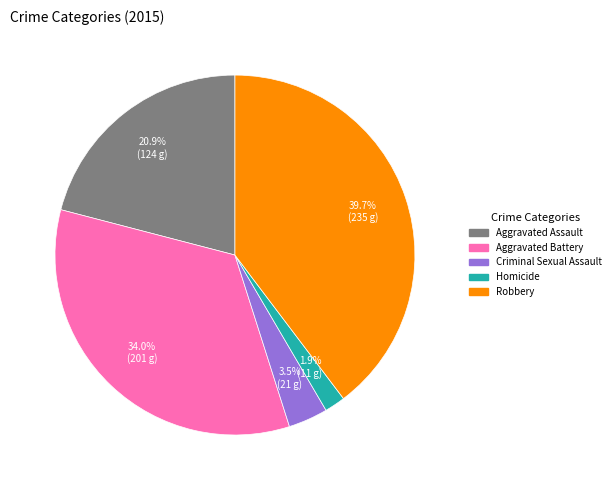

What percentage is the Robbery slice, to the nearest percent?

40%